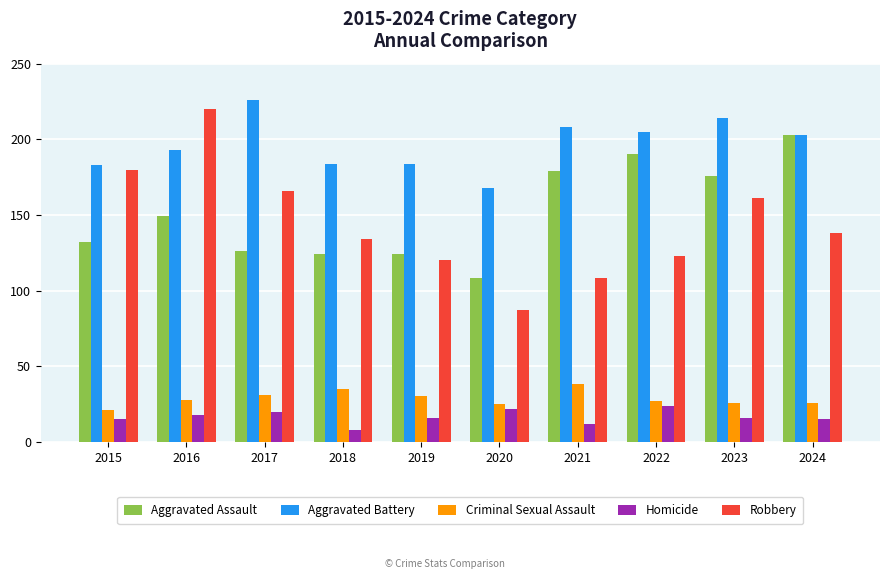

Reading left to right, what are all the values shown in this chart?

Aggravated Assault: 2015=132	2016=149	2017=126	2018=124	2019=124	2020=108	2021=179	2022=190	2023=176	2024=203
Aggravated Battery: 2015=183	2016=193	2017=226	2018=184	2019=184	2020=168	2021=208	2022=205	2023=214	2024=203
Criminal Sexual Assault: 2015=21	2016=28	2017=31	2018=35	2019=30	2020=25	2021=38	2022=27	2023=26	2024=26
Homicide: 2015=15	2016=18	2017=20	2018=8	2019=16	2020=22	2021=12	2022=24	2023=16	2024=15
Robbery: 2015=180	2016=220	2017=166	2018=134	2019=120	2020=87	2021=108	2022=123	2023=161	2024=138